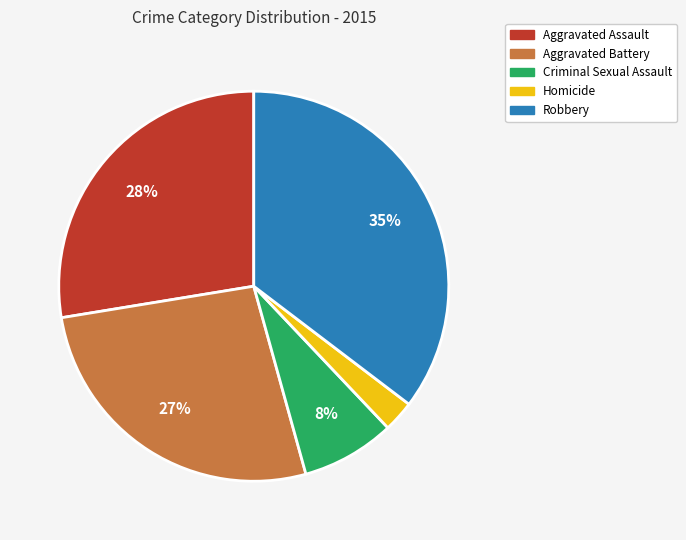

Approximately how many times larger is the value at Robbery compared to Aggravated Battery?

1.3